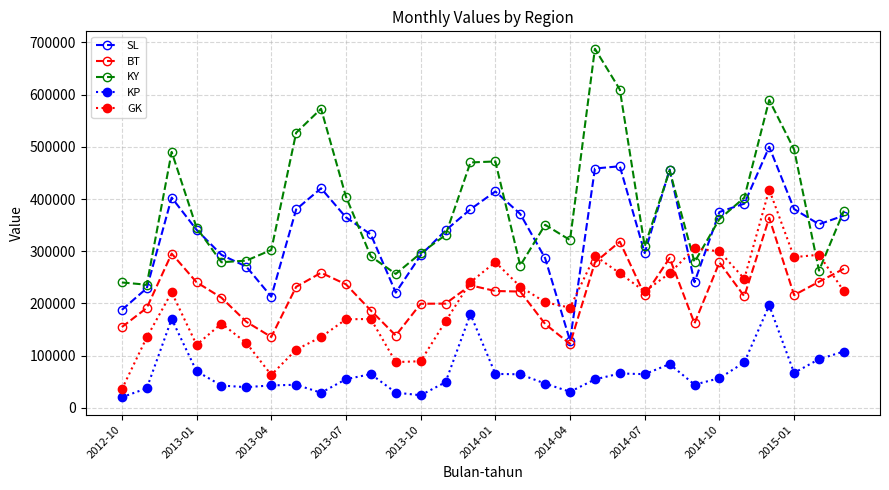

True or false: GK has more than 1 interior local peaks.

True